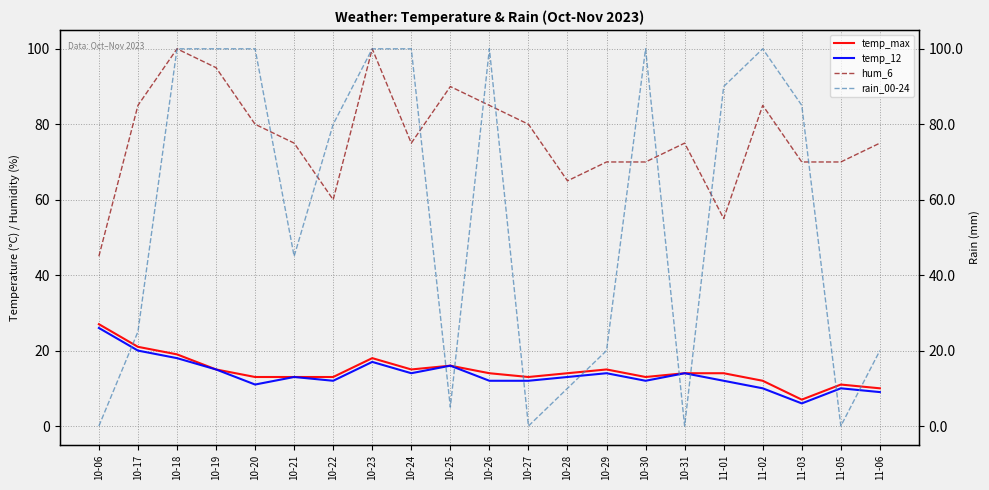

True or false: temp_12 and temp_max intersect in this chart.

False